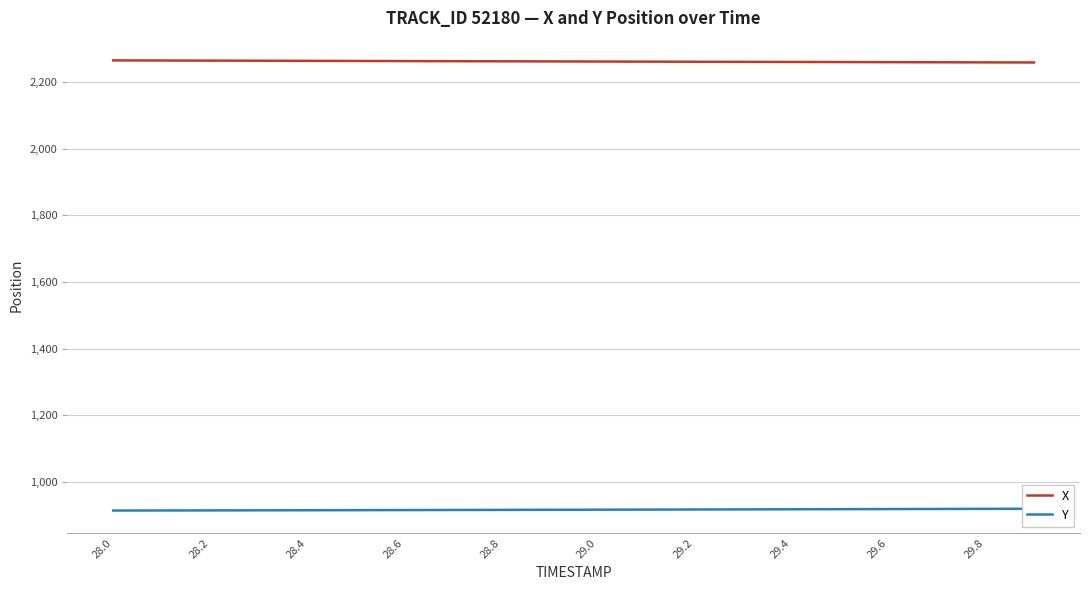

What is the minimum value for X?

2259.2